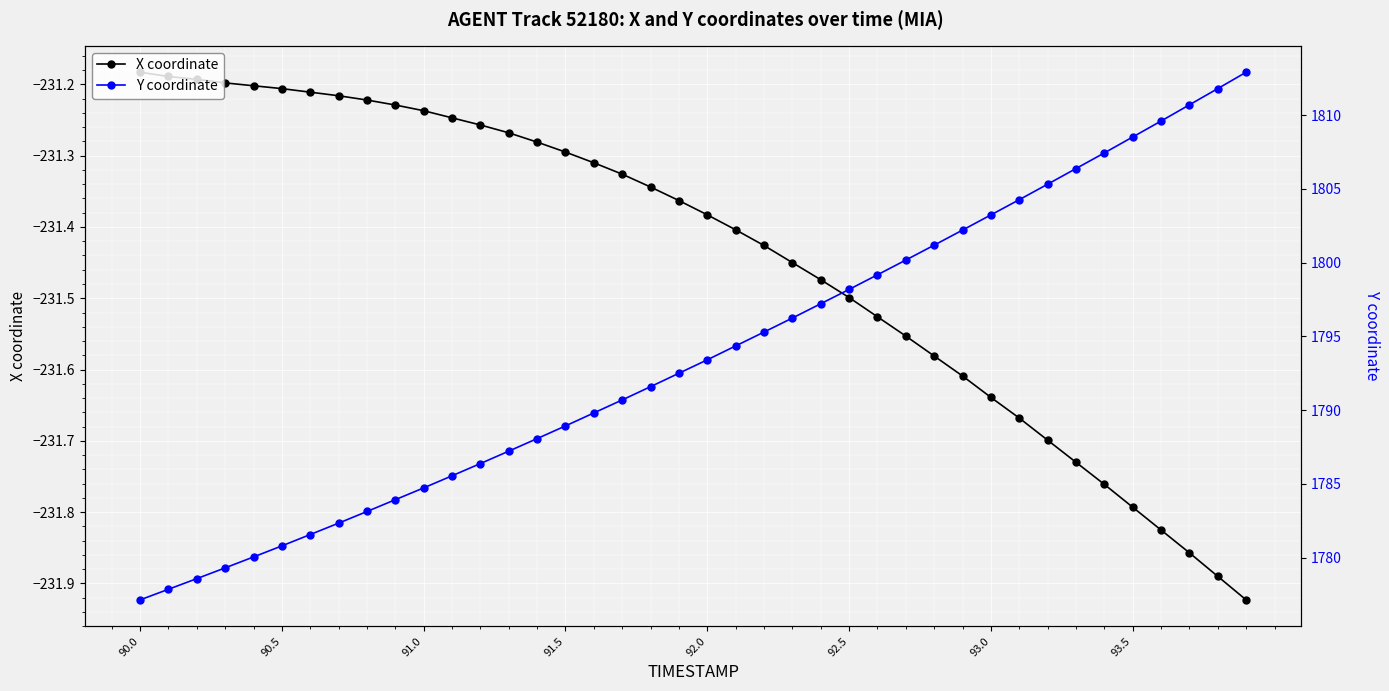

True or false: X coordinate and Y coordinate cross at least once.

False